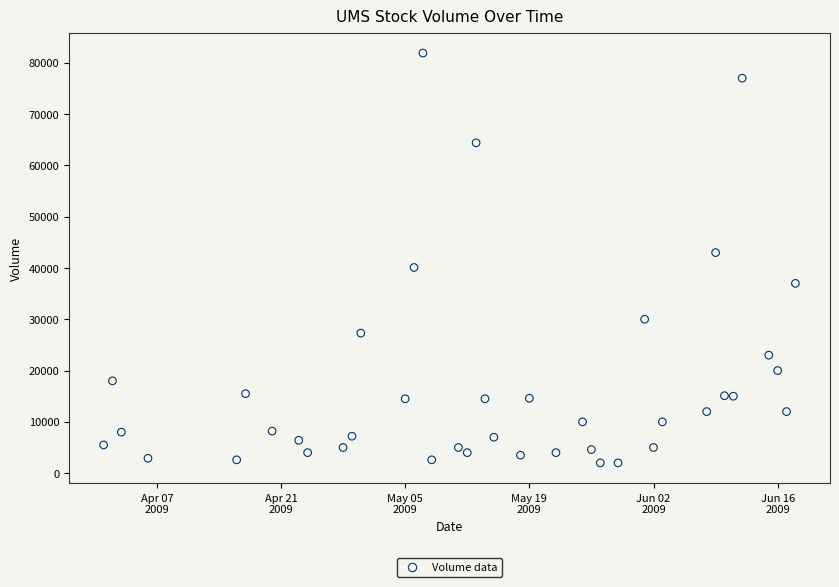

What is the range of X values (max minus min)?

78